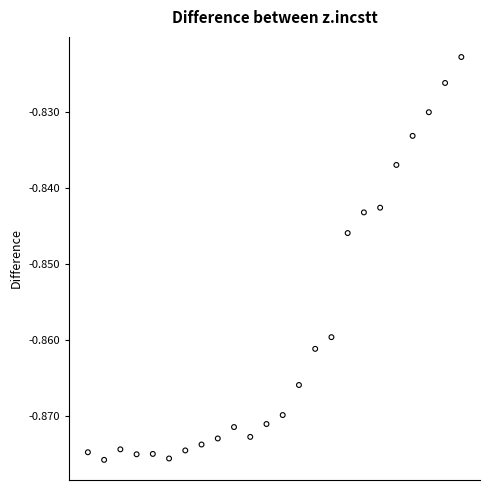

How many data points are displayed?

24